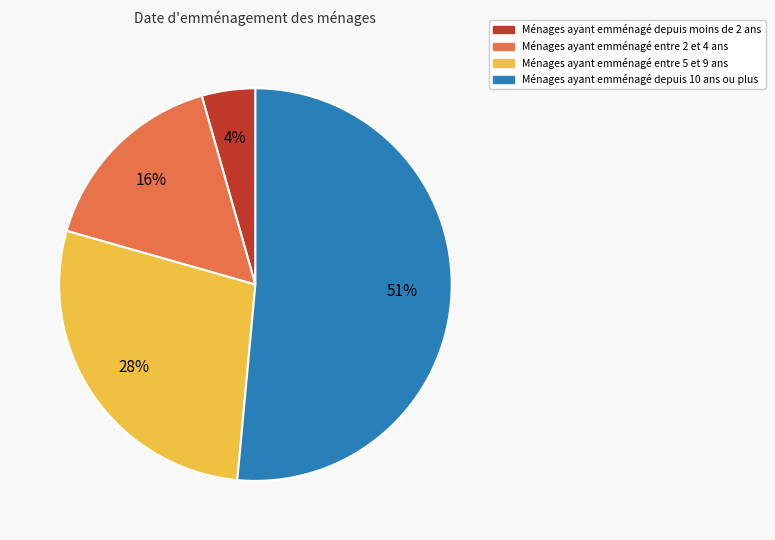

Count the number of slices in the pie.

4